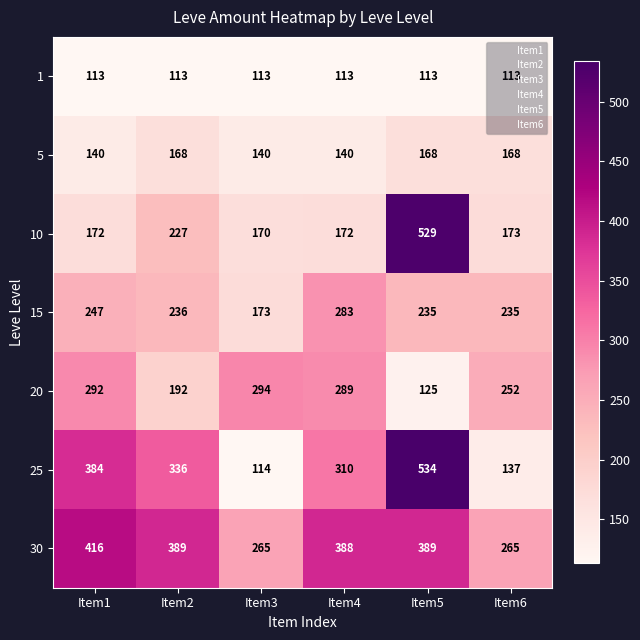

What is the greatest value displayed?

534